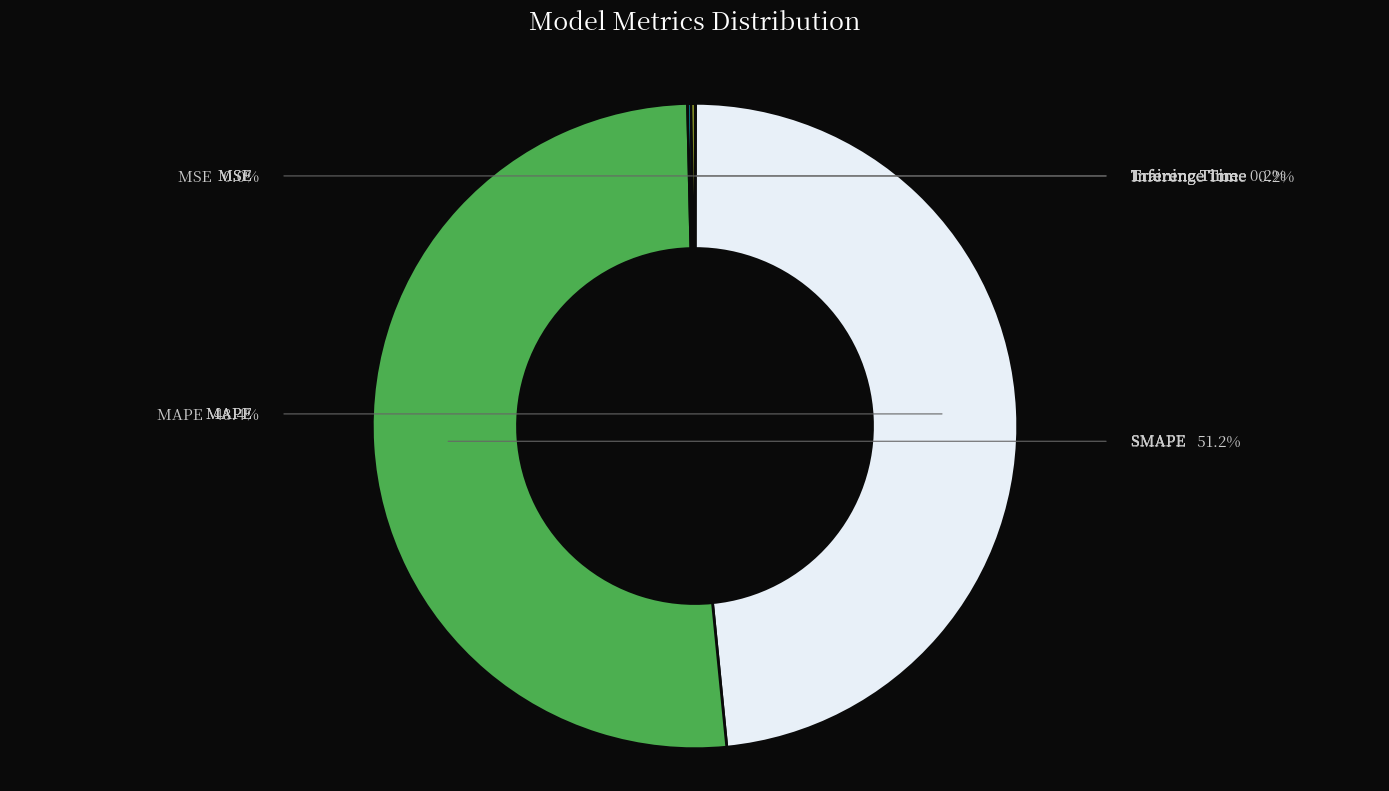

Is there a majority slice in this chart?

Yes